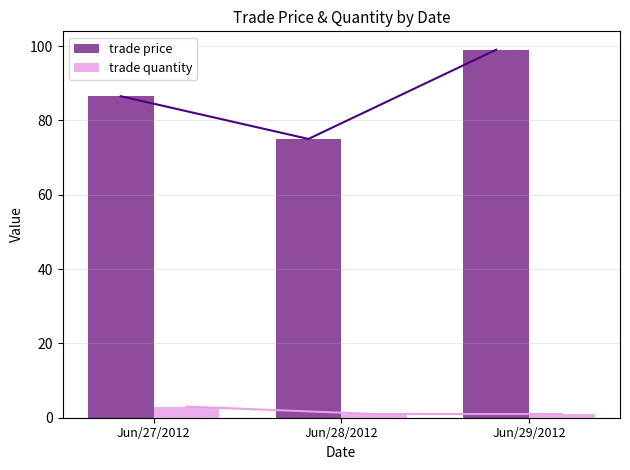

Count the trade quantity values in the range 1 to 3.

3